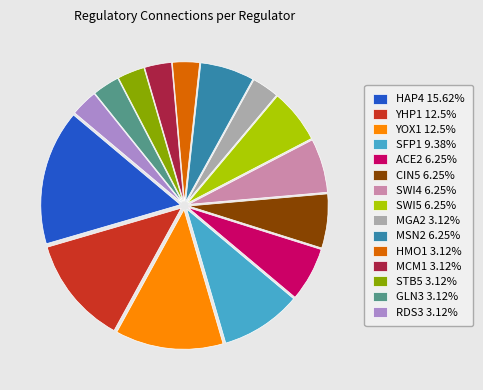

Is it true that HMO1 is 3% of the pie?

True